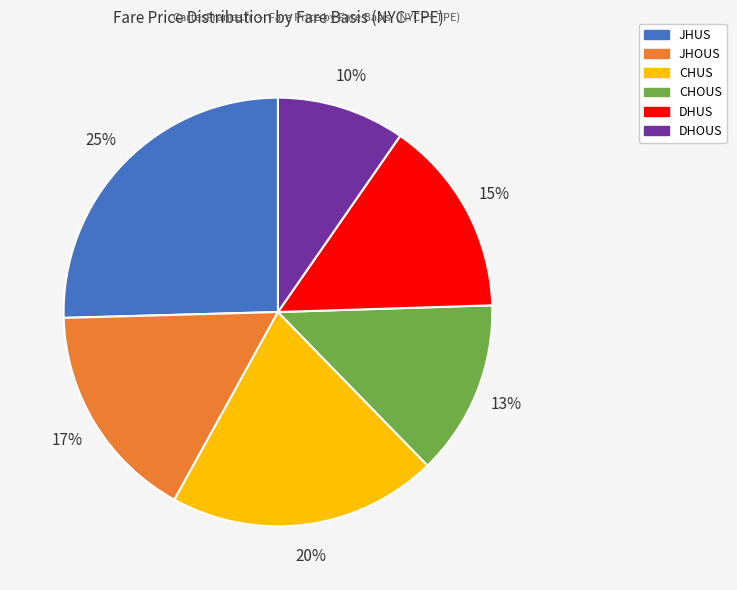

Count the number of slices in the pie.

6